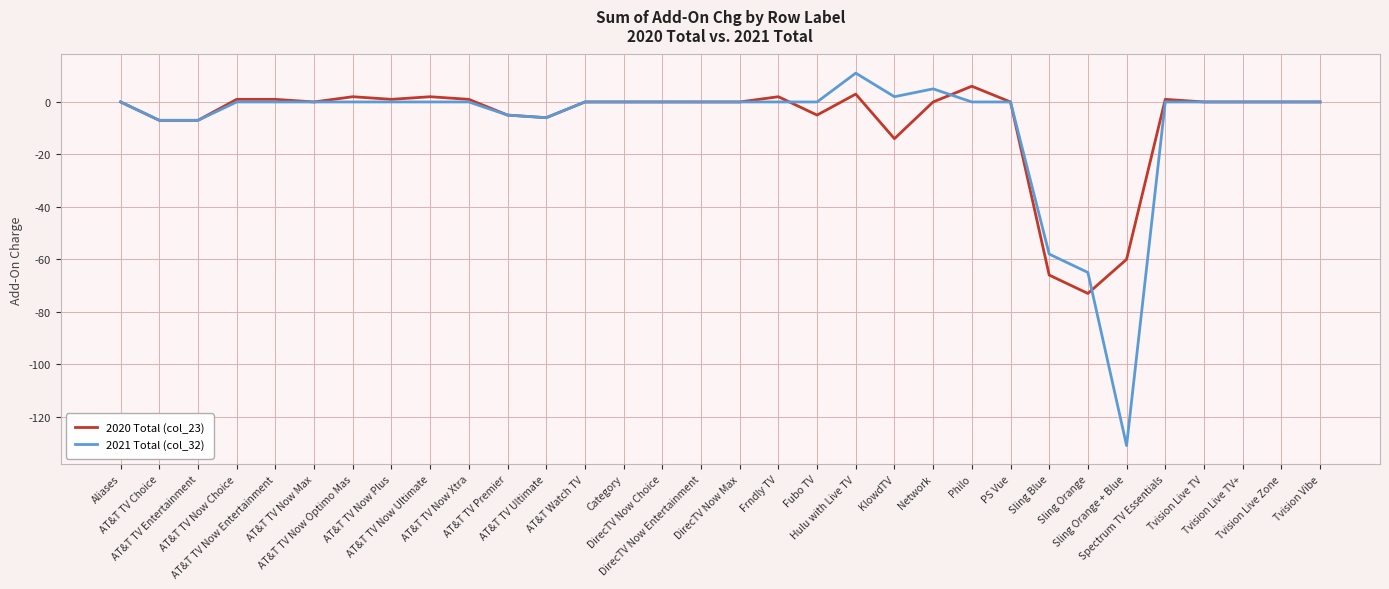

True or false: 2020 Total (col_23) has a value of -5 at AT&T TV Premier.

True